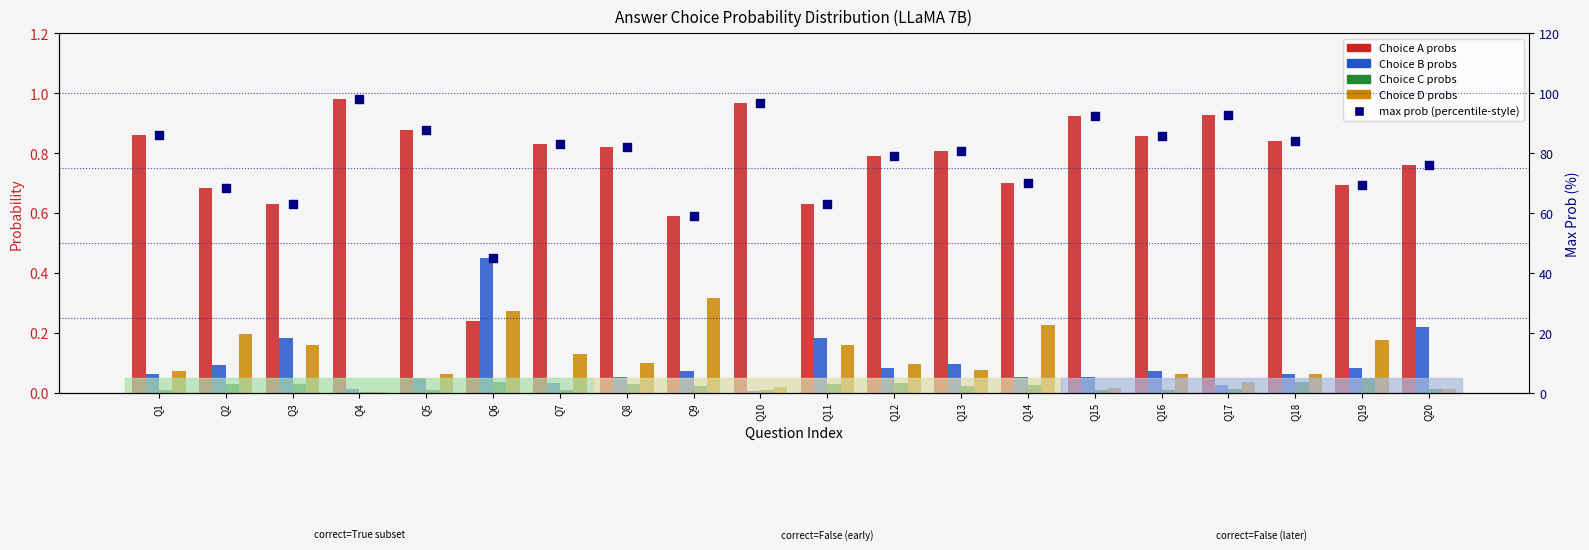

Which series has the largest total across all categories?

max prob (percentile-style)